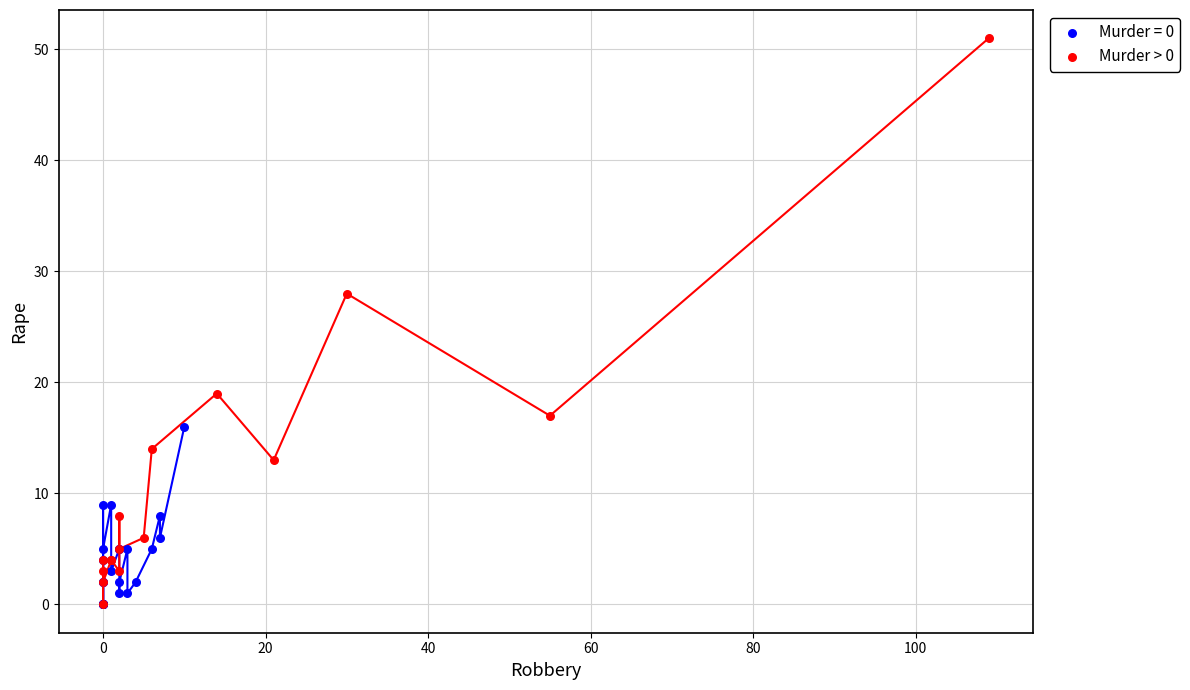

Which series reaches the maximum Y coordinate?

Murder > 0